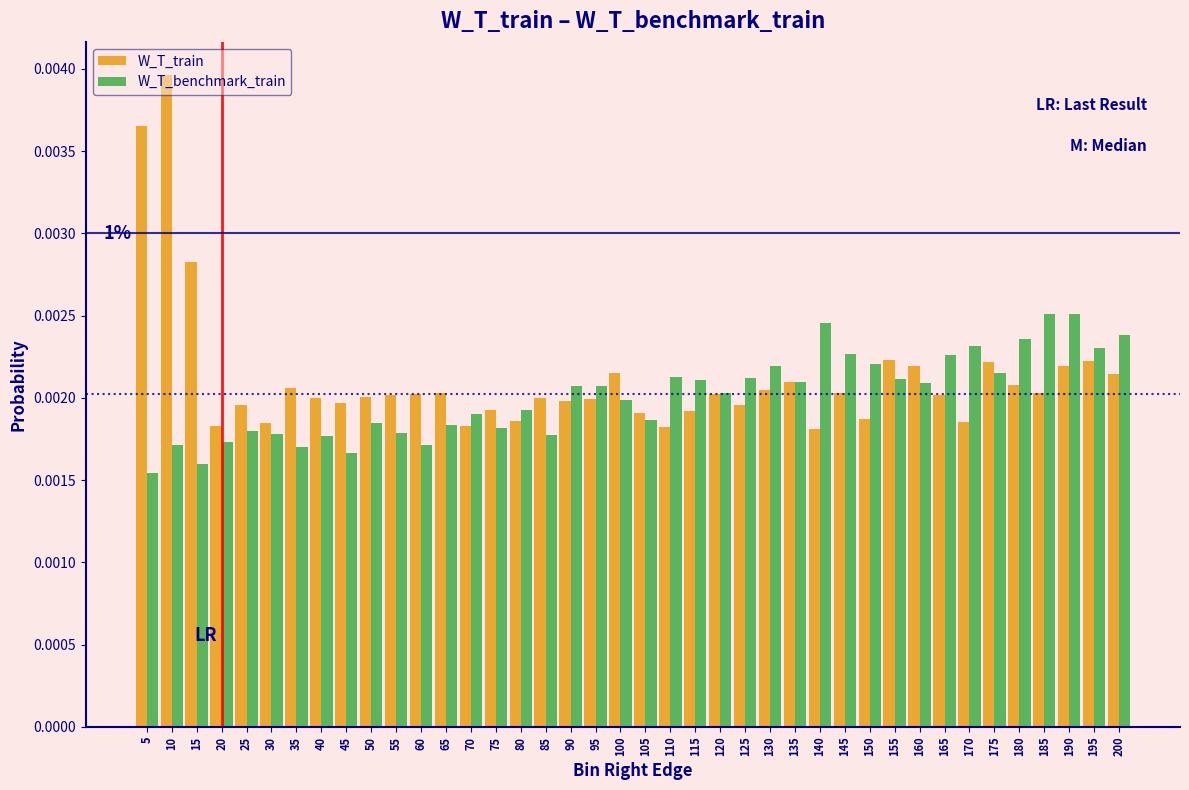

At how many categories does at least one series exceed 0?

40